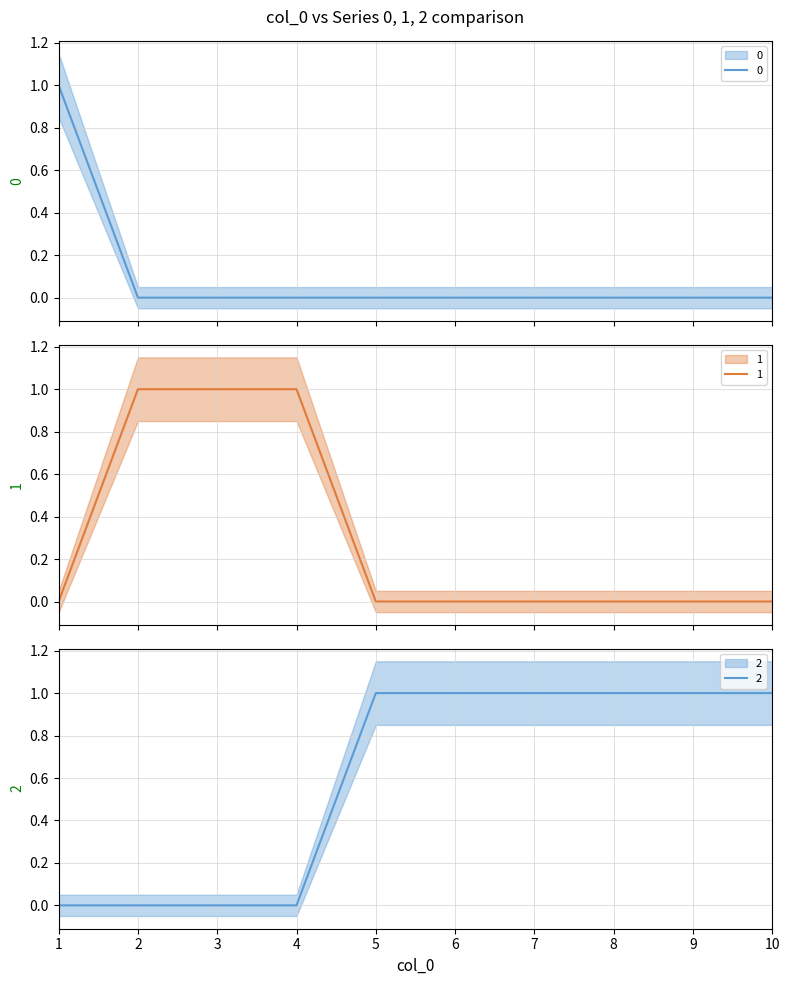

Reading left to right, what are all the values shown in this chart?

0: 1=1	2=0	3=0	4=0	5=0	6=0	7=0	8=0	9=0	10=0
1: 1=0	2=1	3=1	4=1	5=0	6=0	7=0	8=0	9=0	10=0
2: 1=0	2=0	3=0	4=0	5=1	6=1	7=1	8=1	9=1	10=1